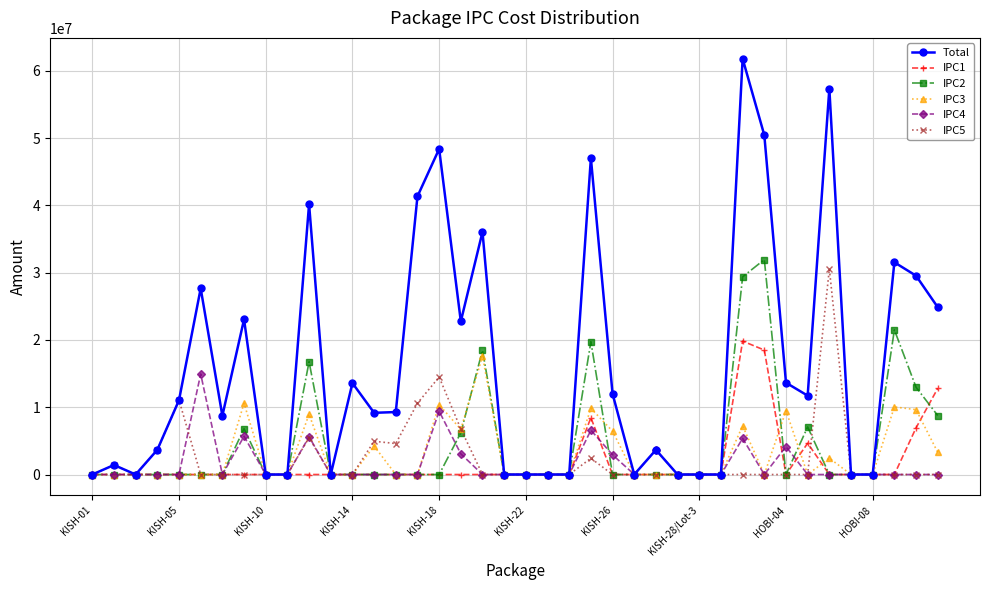

What is the maximum value for IPC1?

19827319.8